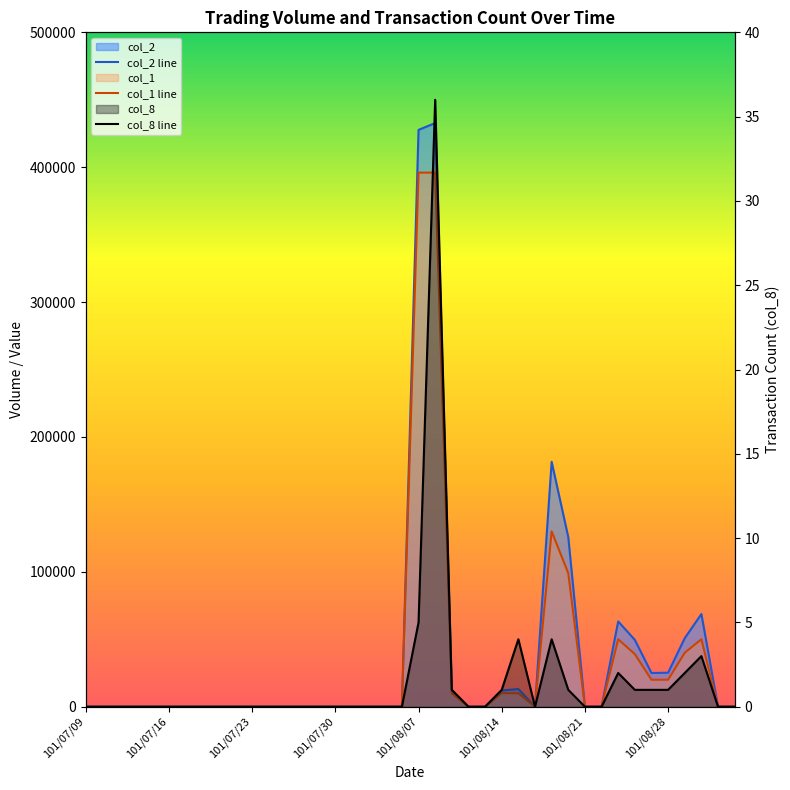

Does the chart display data point markers on the line(s)?

No